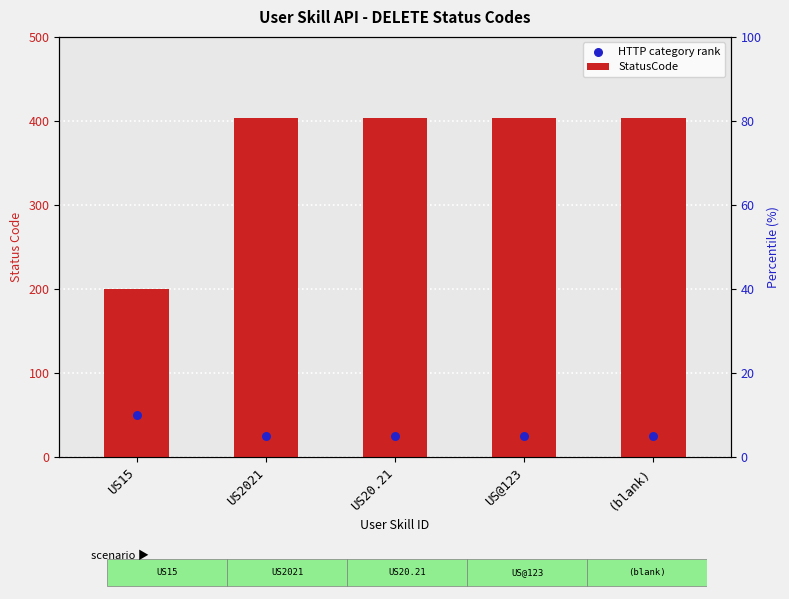

At which category is the sum across all series the highest?

US2021